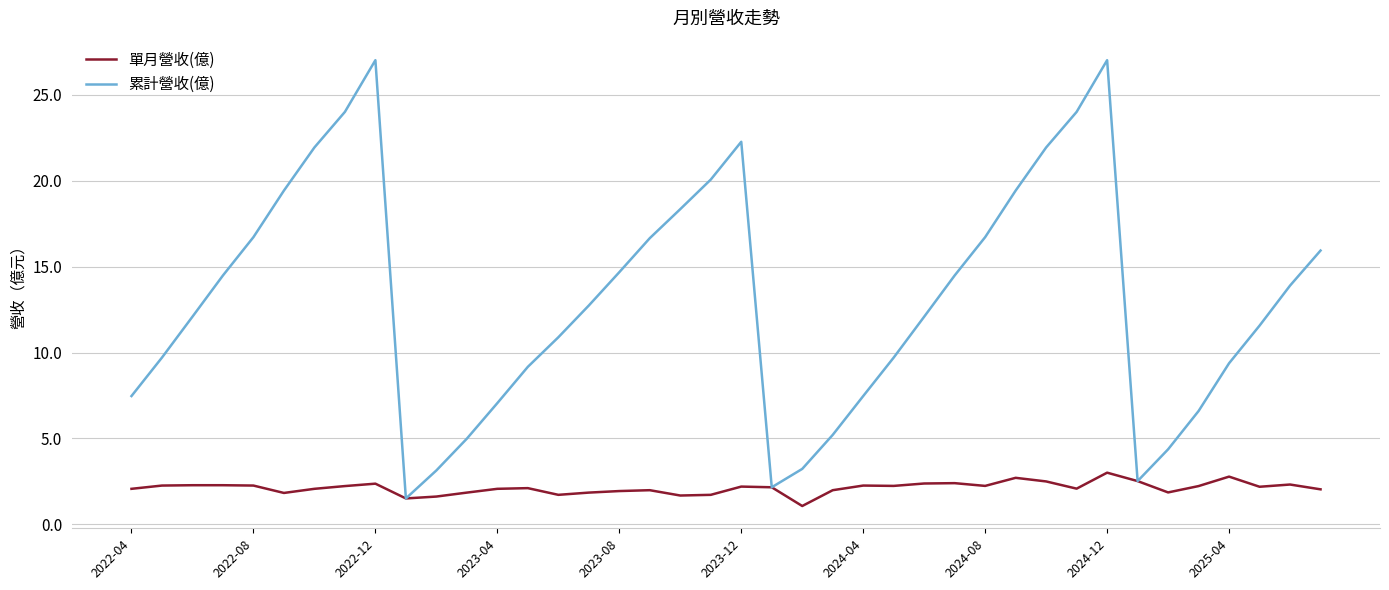

What is the minimum value shown in the chart?

1.1